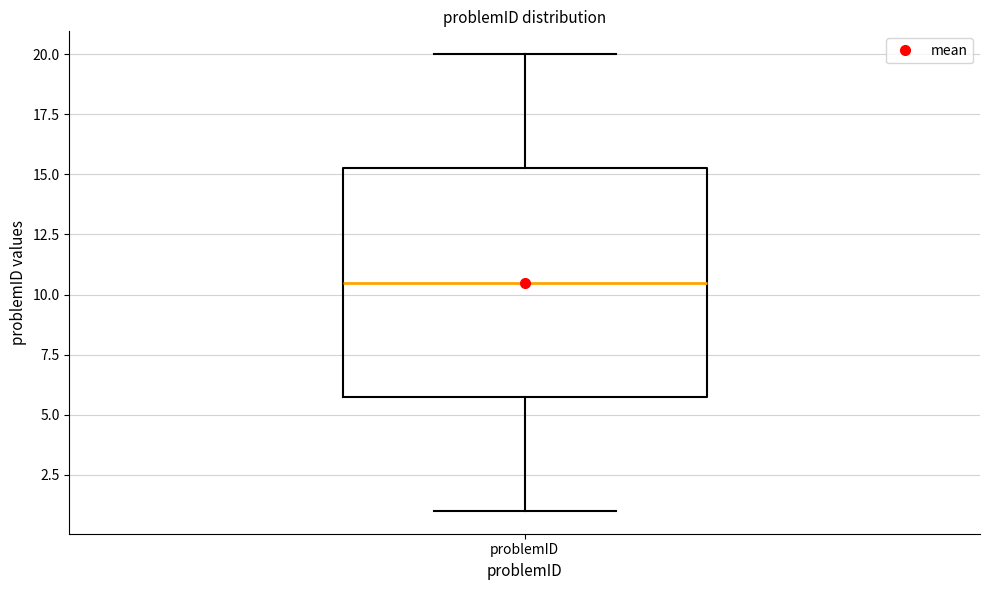

Transcribe this box plot: give where the median line is, the range the box spans, and where the two whiskers end, as read against the y-axis. The values are not printed on the chart, so give them approximately, as read against the axis.

median 10.5, box 6.0 to 15.5, whiskers 1.0 to 20.0